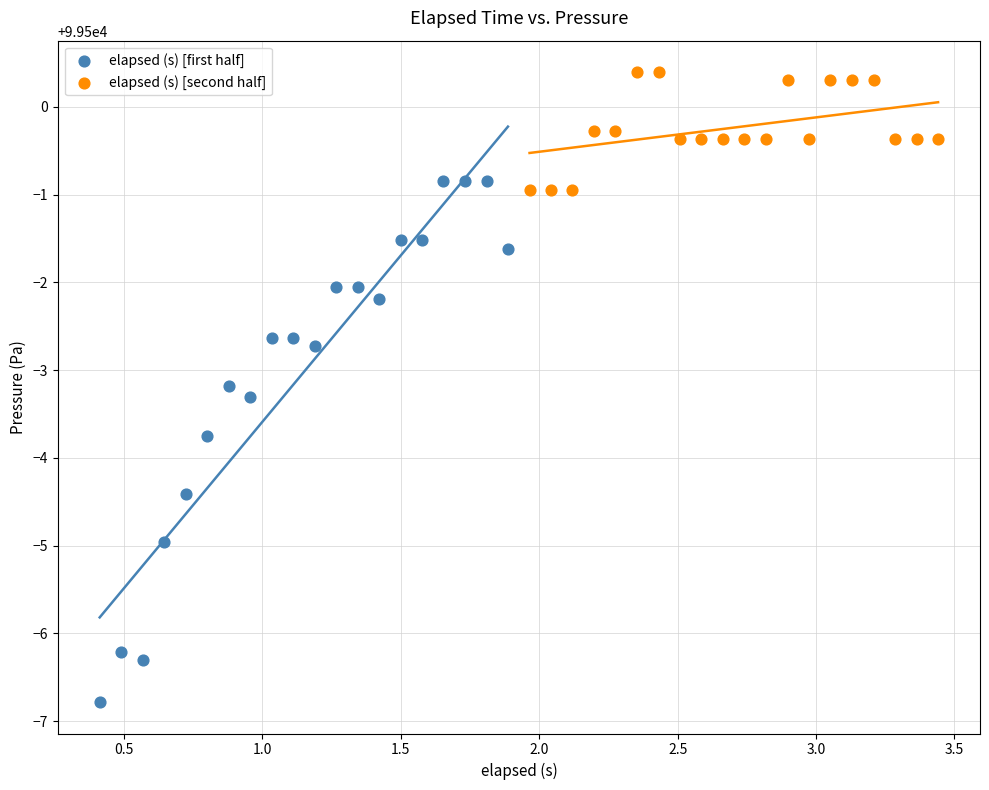

Which series contains the lowest Y value?

elapsed (s) [first half]